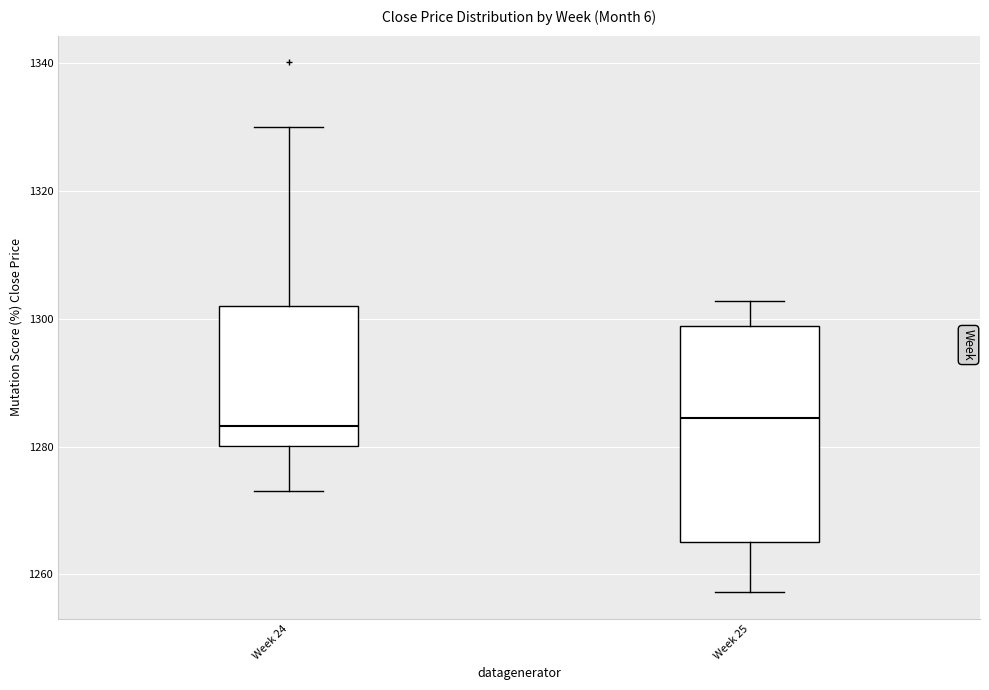

Where does the lower whisker of the box for Week 25 end on the y-axis? The values are not printed on the chart, so give them approximately, as read against the axis.

1258